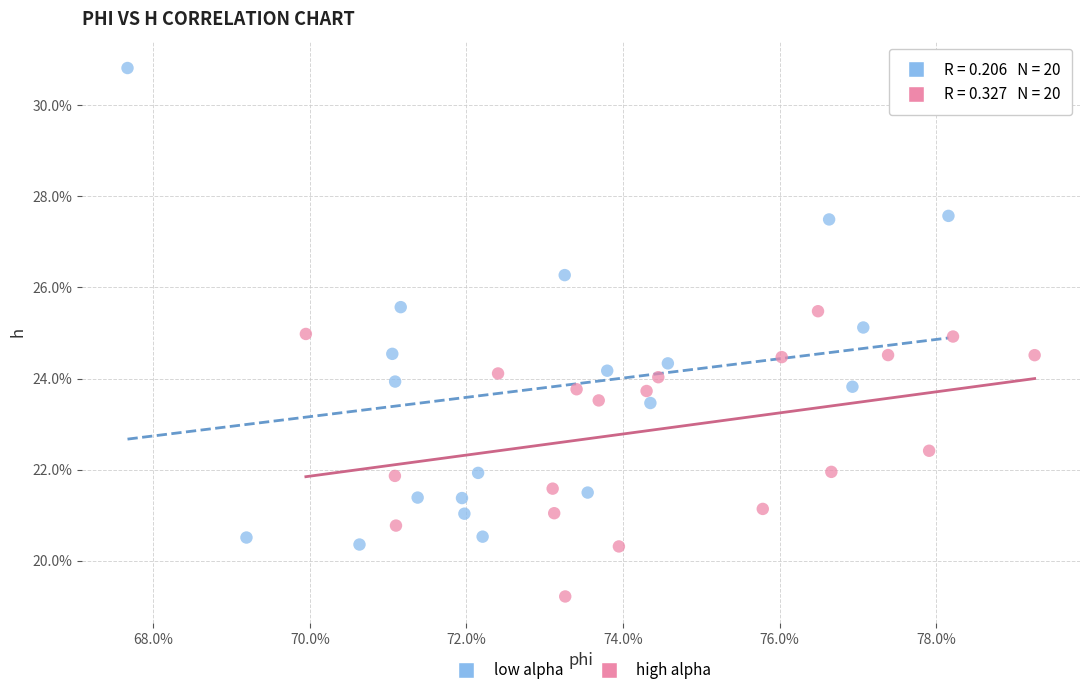

What are all the series names shown in the legend?

low alpha, high alpha